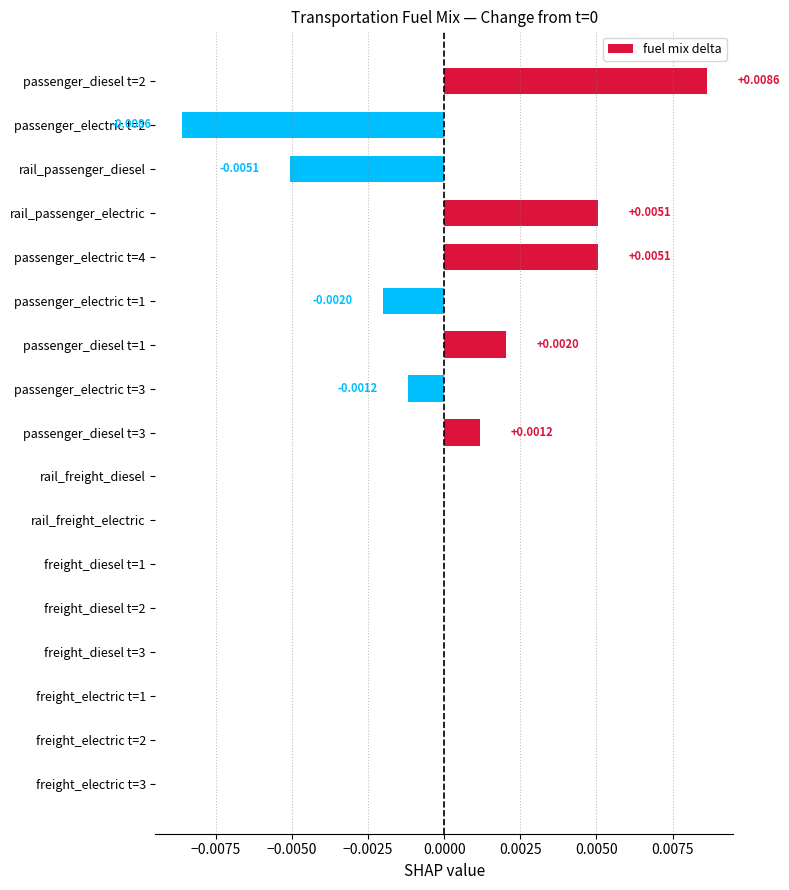

Count the number of categories in the chart.

17